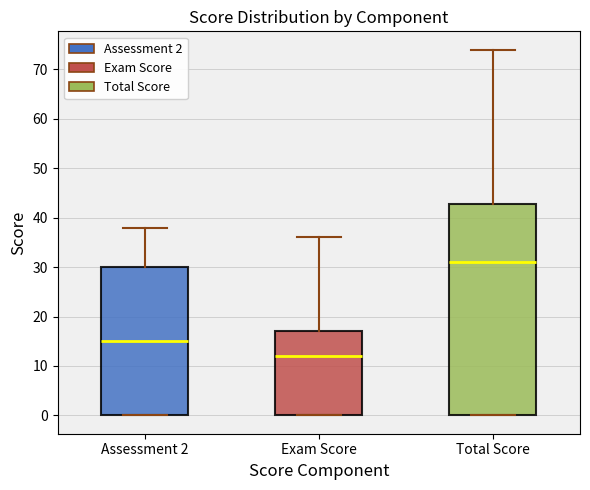

Reading left to right, read every box against the y-axis: the position of its median line, the range the box covers, and the ends of its whiskers. The values are not printed on the chart, so give them approximately, as read against the axis.

Assessment 2: median 15, box 0 to 30, whiskers 0 to 38
Exam Score: median 12, box 0 to 17, whiskers 0 to 36
Total Score: median 31, box 0 to 43, whiskers 0 to 74